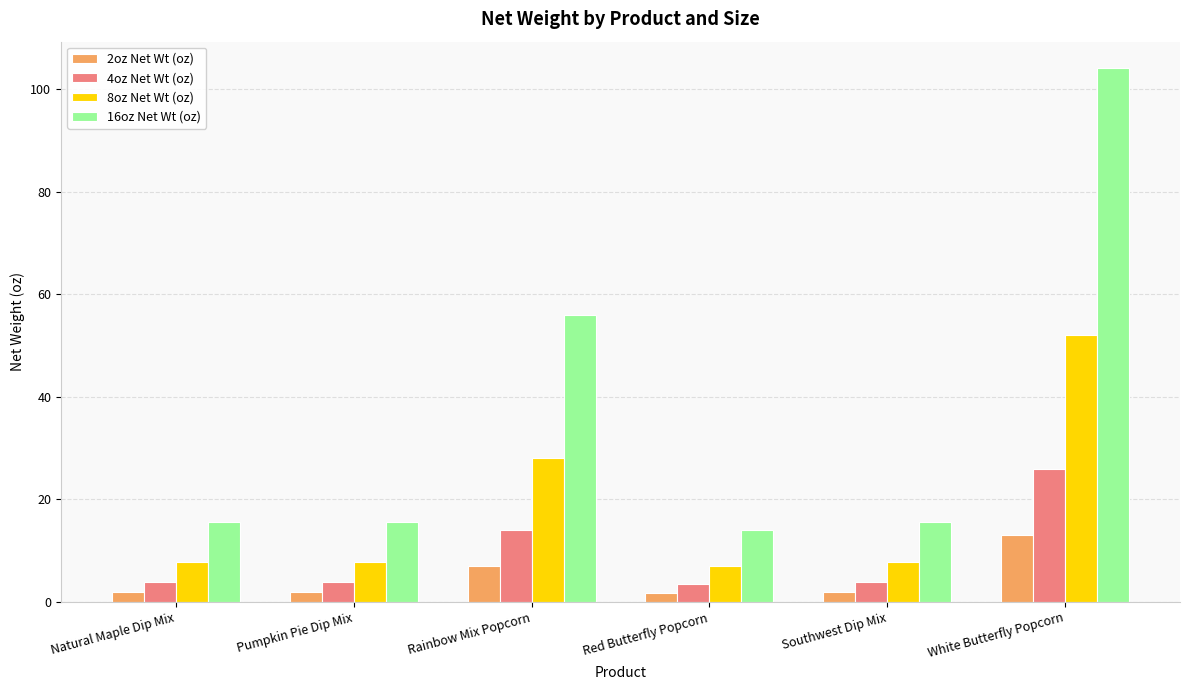

What is the minimum value shown in the chart?

1.8